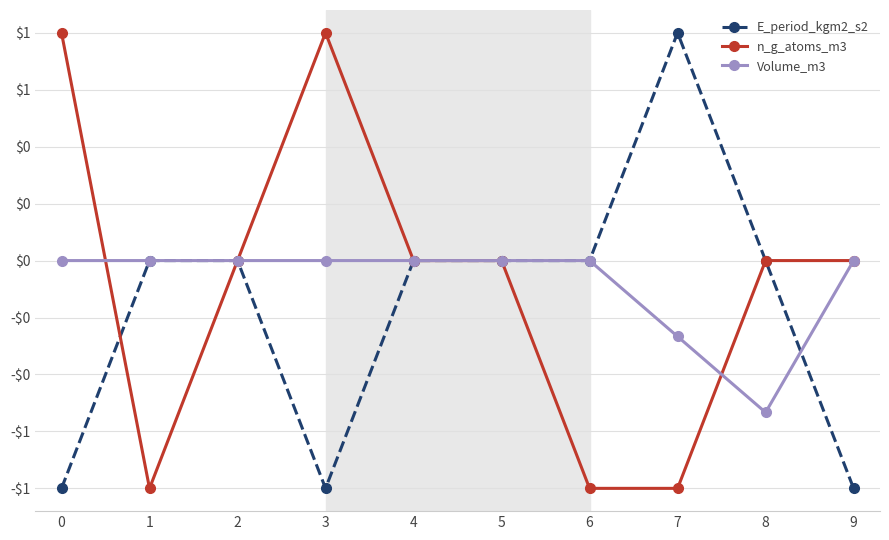

What is the lowest value of the E_period_kgm2_s2 series?

-1.0